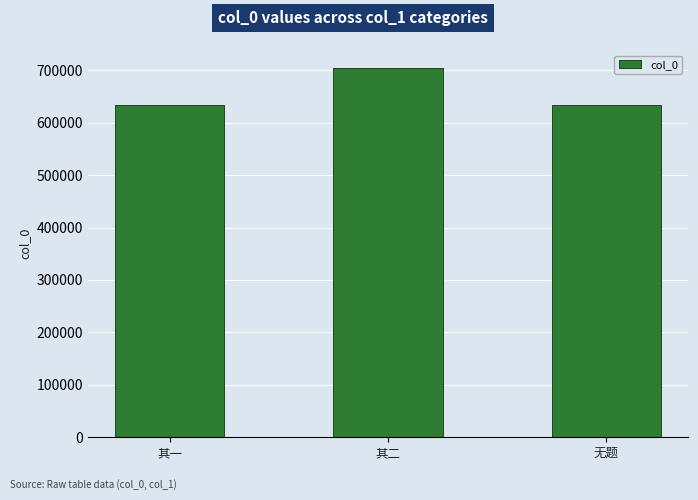

What is the approximate value at 其二, to the nearest 50?

703350